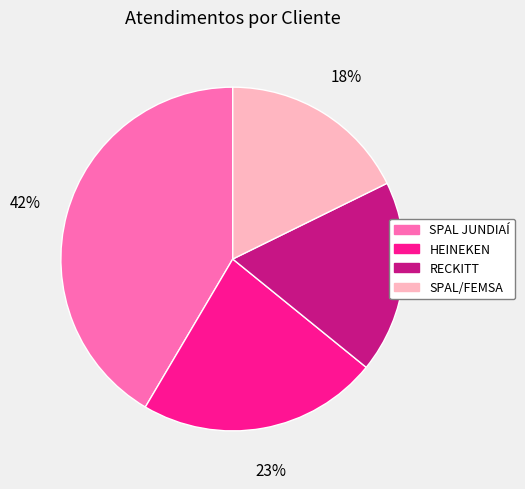

Combined, do SPAL JUNDIAÍ and SPAL/FEMSA account for over 50%?

Yes